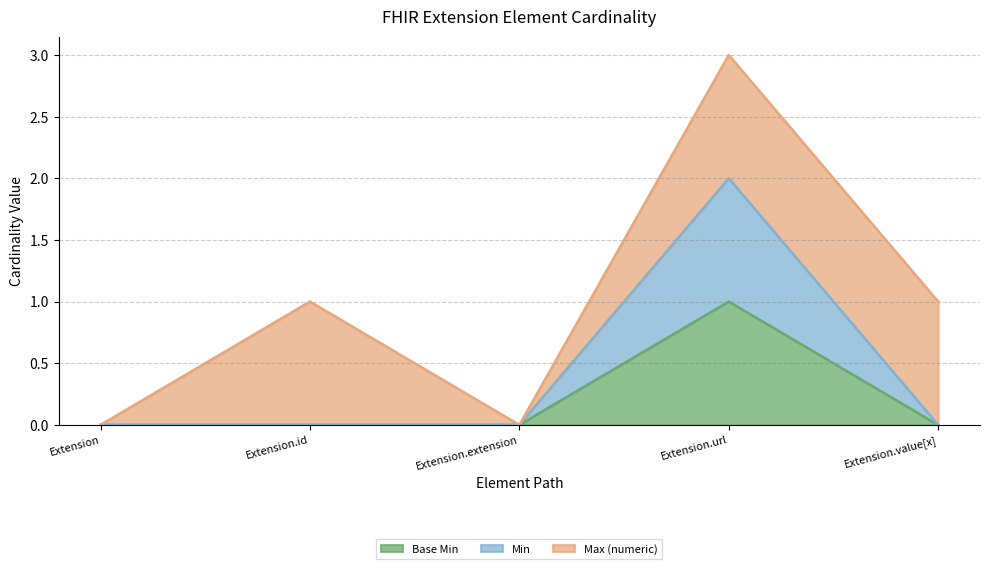

At how many categories does at least one series exceed 1?

1